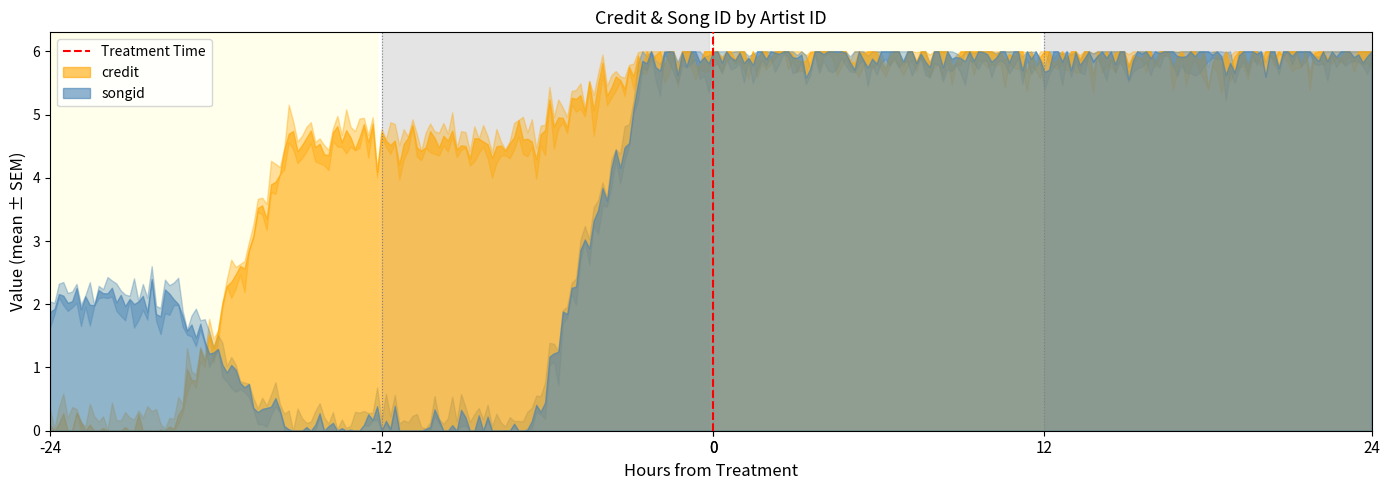

Does the chart have visible grid lines?

No